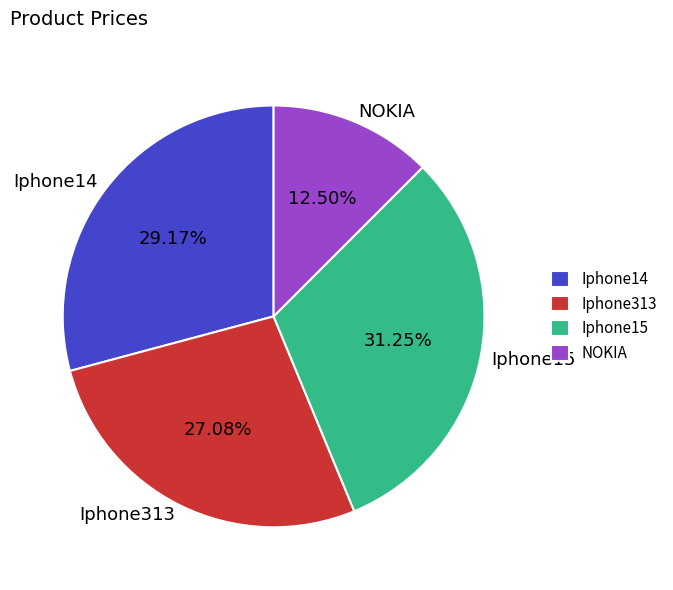

What is the largest slice in the pie chart?

Iphone15